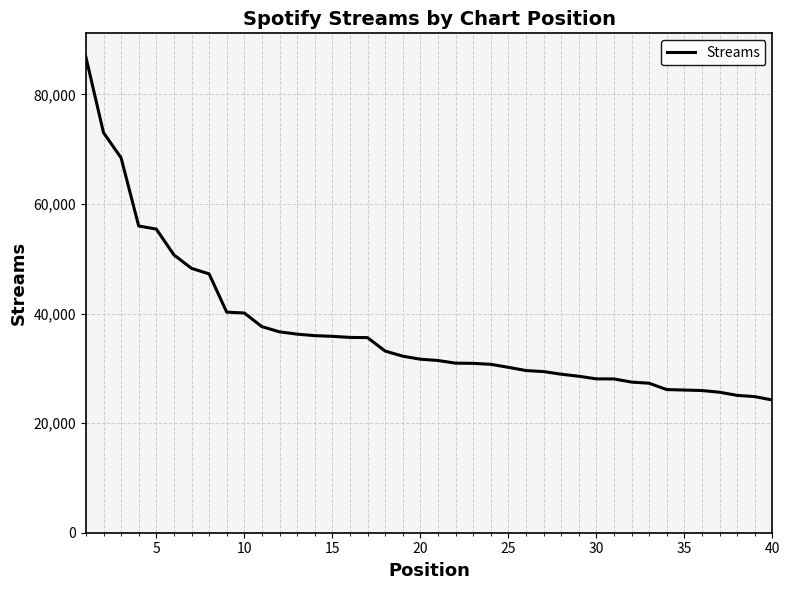

What is the difference between the maximum and second lowest values?

61955